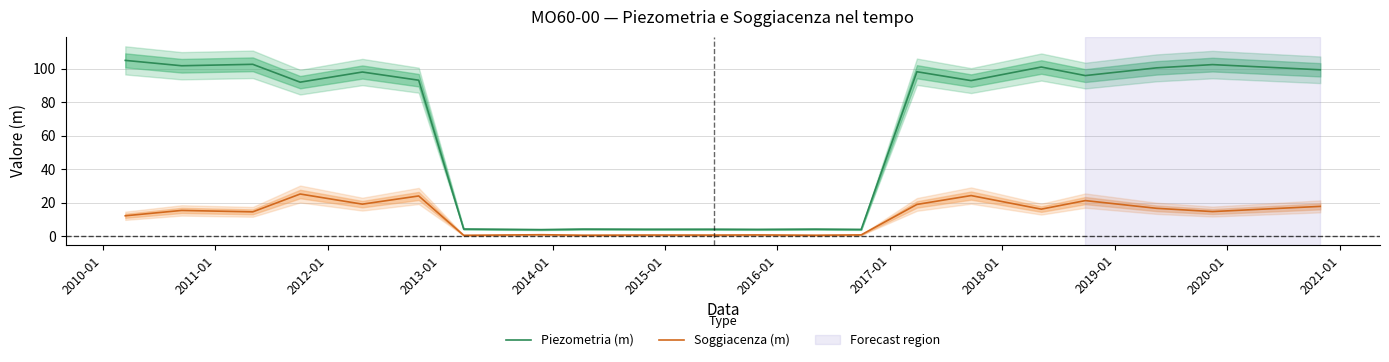

What is the average value of the Piezometria (m) series?

62.7